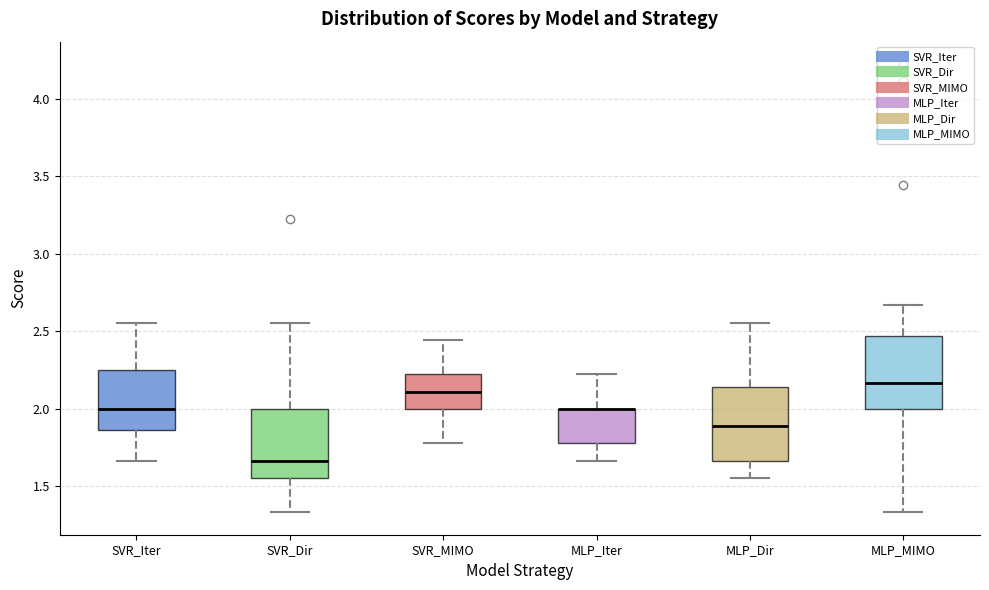

Reading left to right, transcribe this box plot: for each box, give where its median line is, the range the box spans, and where its two whiskers end, as read against the y-axis. The values are not printed on the chart, so give them approximately, as read against the axis.

SVR_Iter: median 2.00, box 1.85 to 2.25, whiskers 1.65 to 2.55
SVR_Dir: median 1.65, box 1.55 to 2.00, whiskers 1.35 to 2.55
SVR_MIMO: median 2.10, box 2.00 to 2.20, whiskers 1.80 to 2.45
MLP_Iter: median 2.00 (drawn on the box's upper edge), box 1.80 to 2.00, whiskers 1.65 to 2.20
MLP_Dir: median 1.90, box 1.65 to 2.15, whiskers 1.55 to 2.55
MLP_MIMO: median 2.15, box 2.00 to 2.45, whiskers 1.35 to 2.65